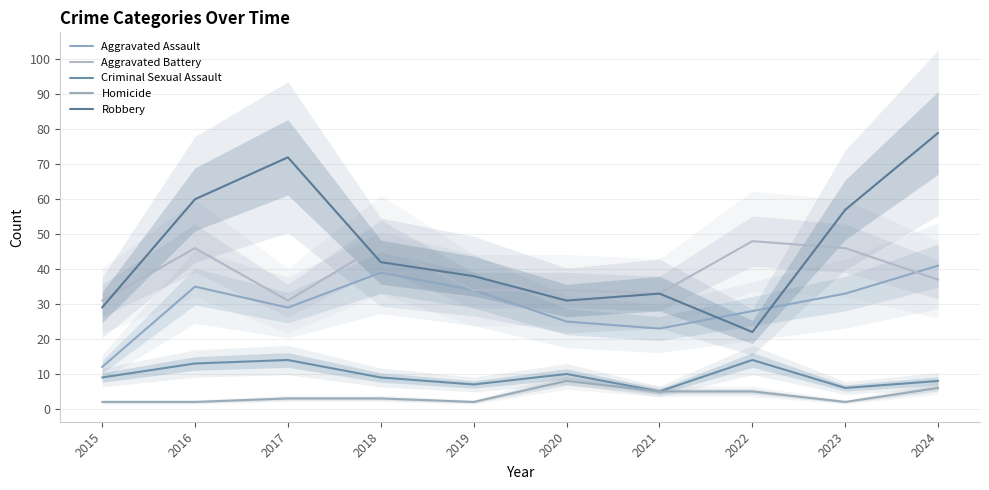

Which has a higher value, 2019 or 2016?

2016